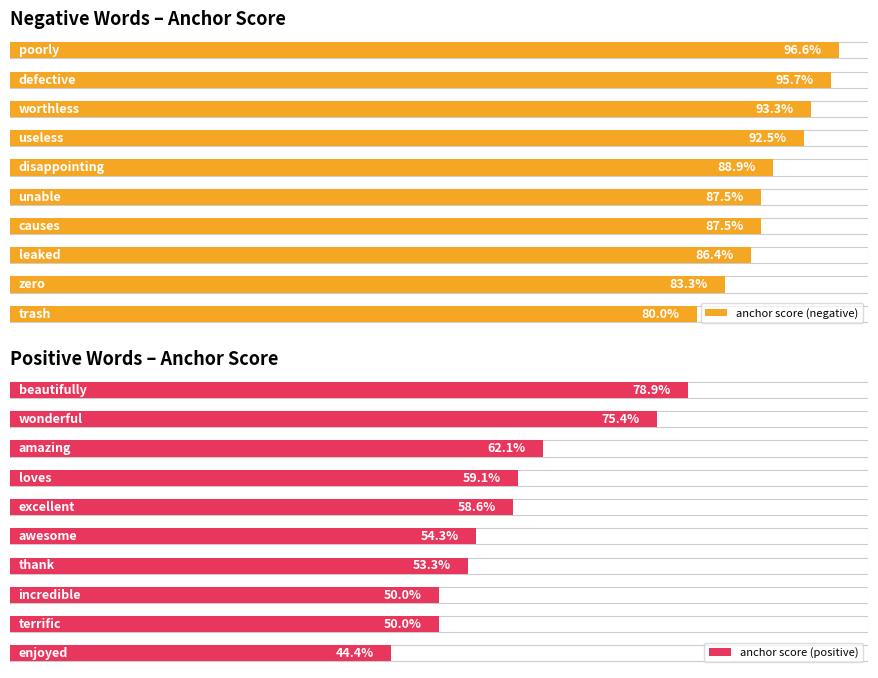

The value of anchor score (negative) at 4 is 1.4. True or false?

False